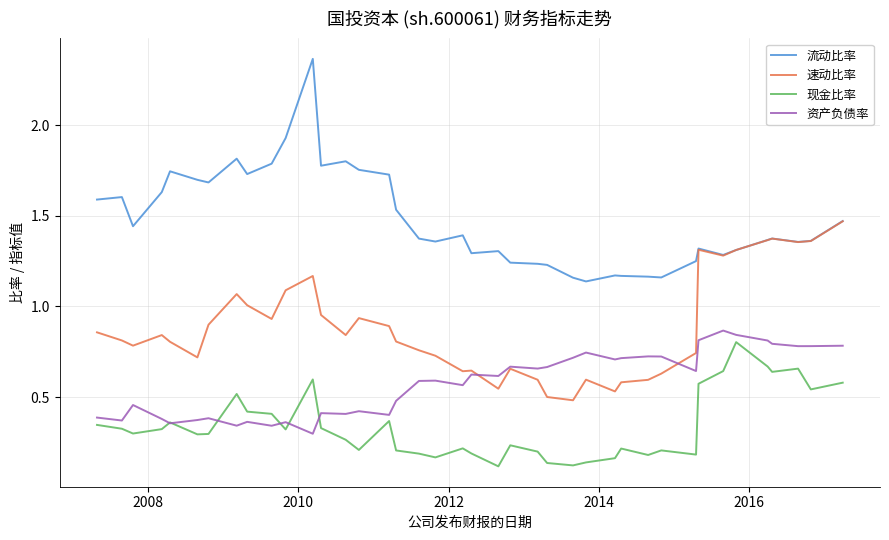

Which series ends up on top after the final intersection of 资产负债率 and 速动比率?

速动比率